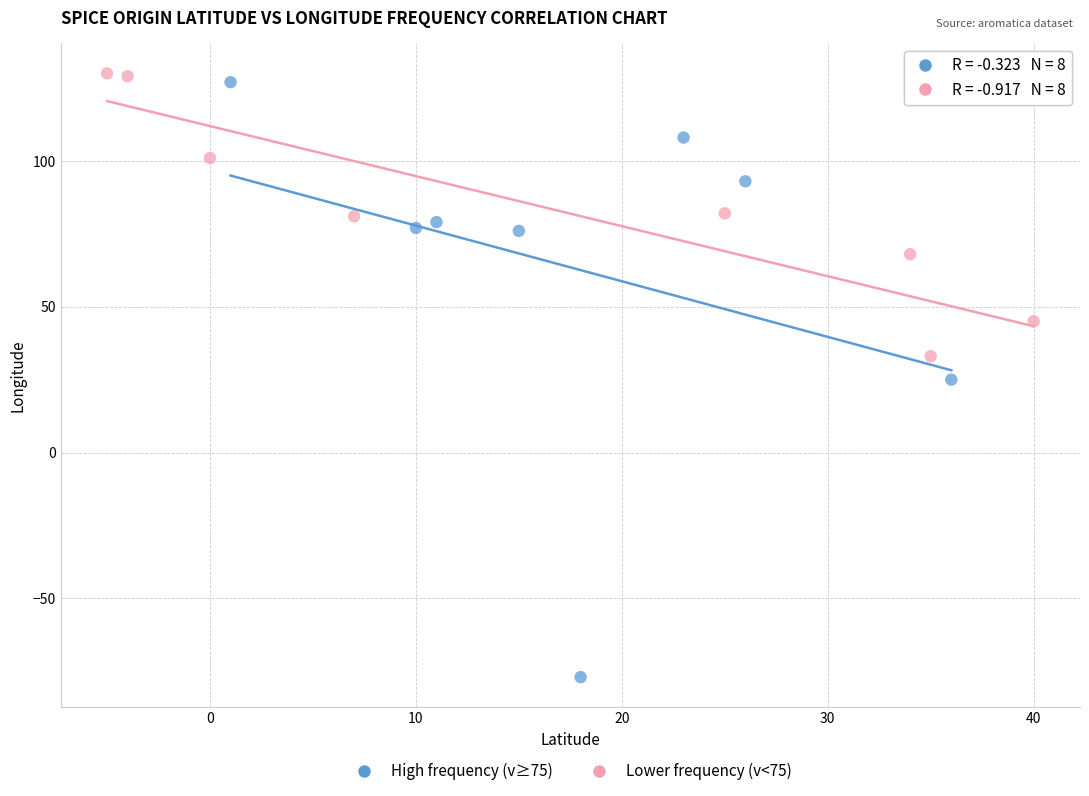

Which series contains the lowest Y value?

High frequency (v≥75)